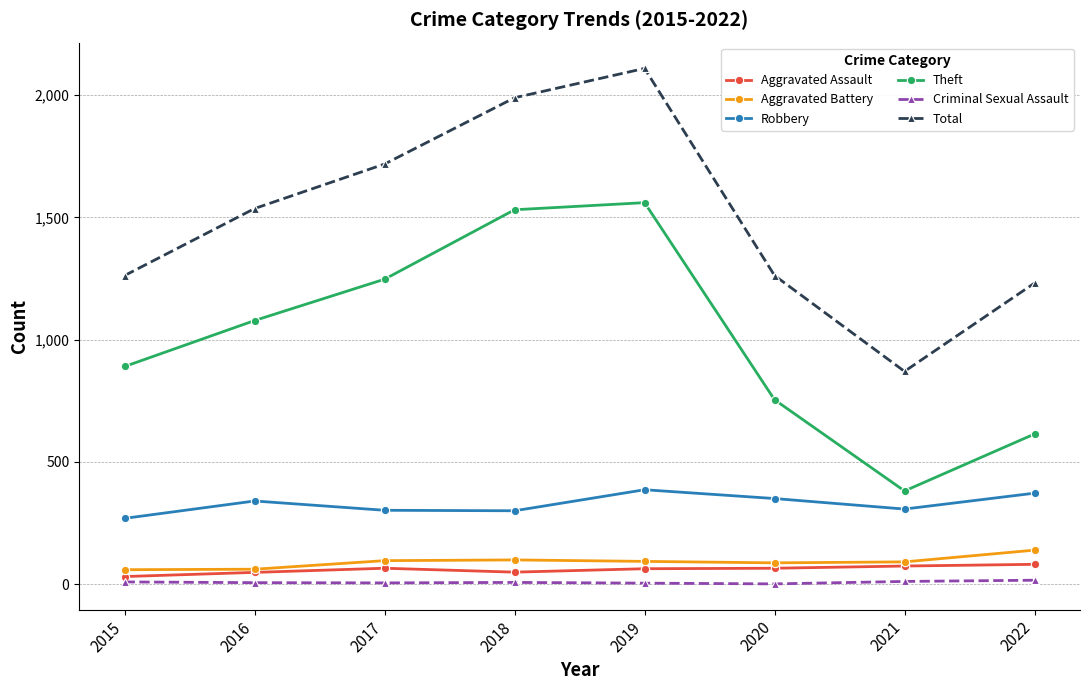

What is the difference between the maximum and minimum values in the Criminal Sexual Assault series?

15